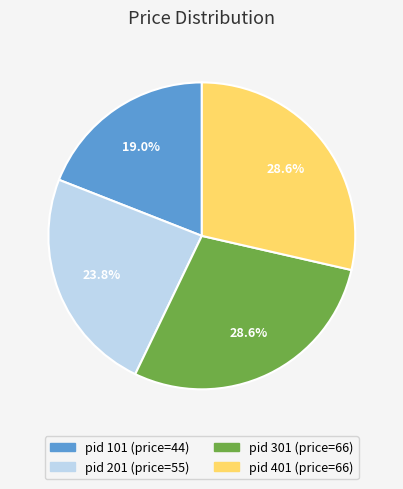

Is there any slice that represents more than half of the pie?

No